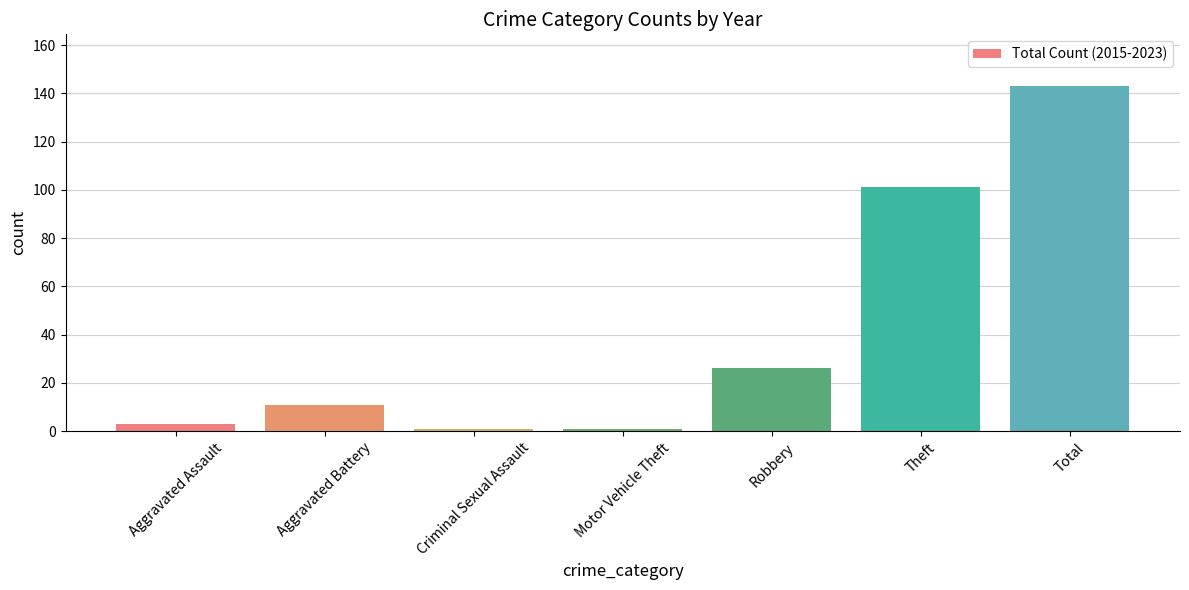

How many data points are less than 11?

3